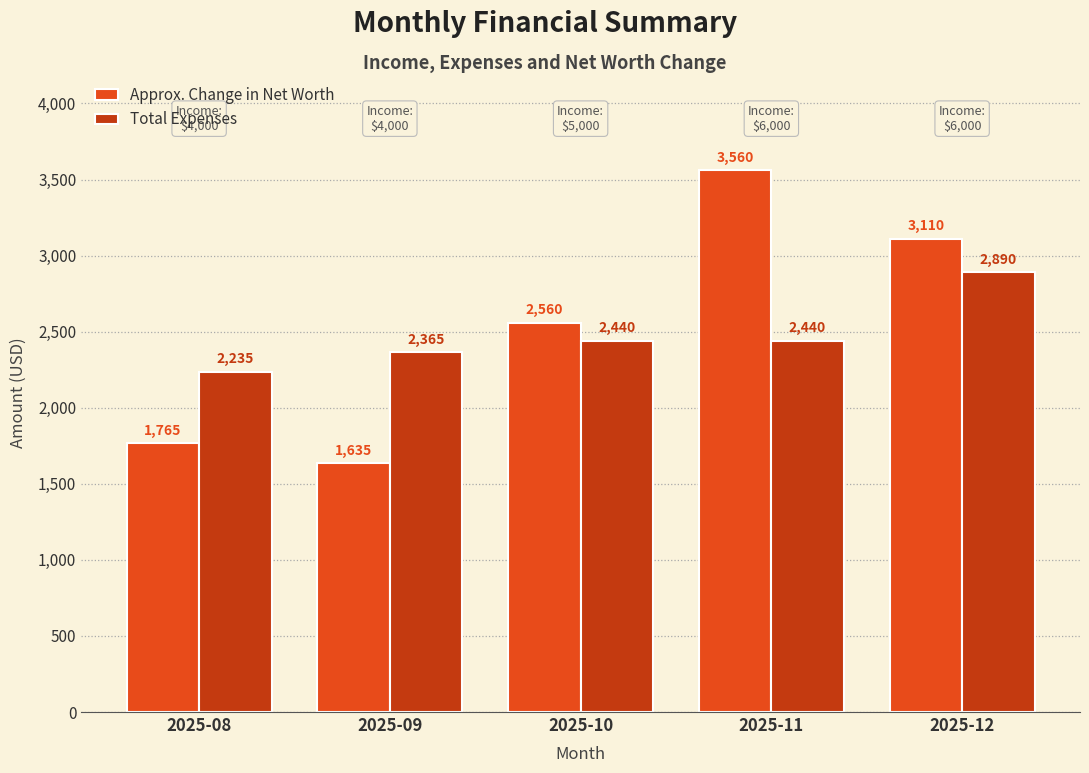

What is the value of the Total Expenses bar at the 1st from the left?

2234.8